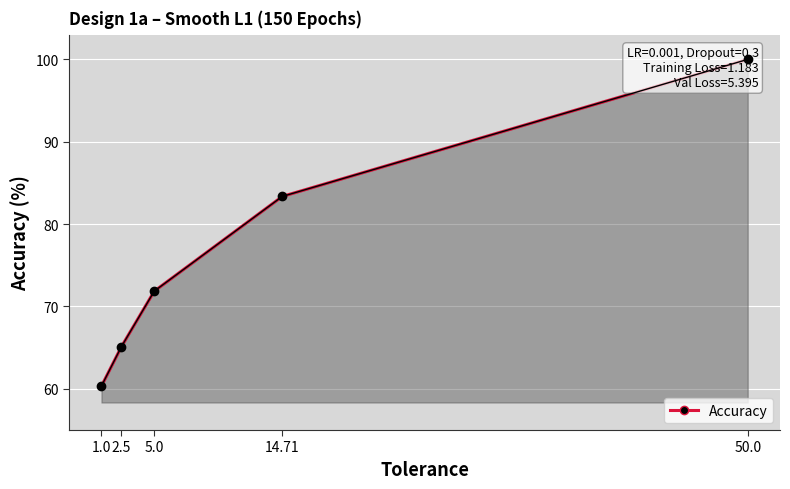

Is it true that the value at 50.0 is 22.0?

False